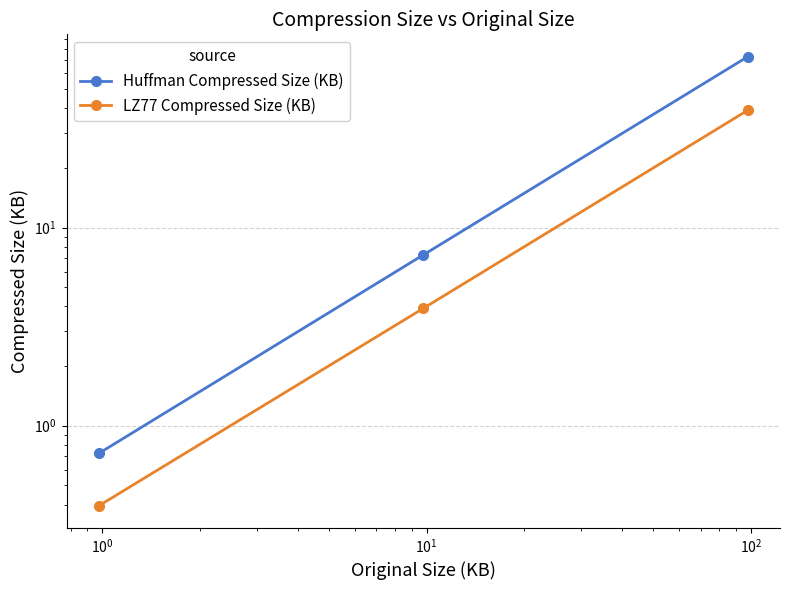

How many data points in Huffman Compressed Size (KB) are less than 7?

1